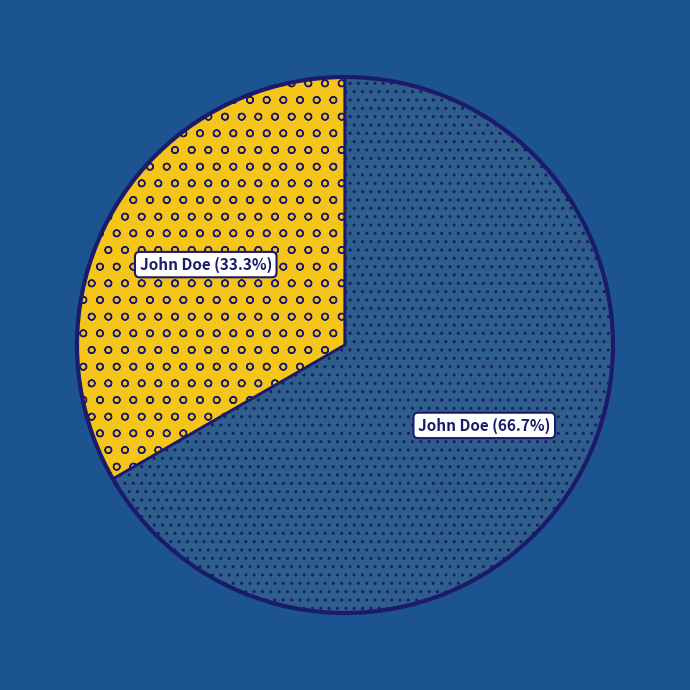

Is there any slice that represents more than half of the pie?

Yes